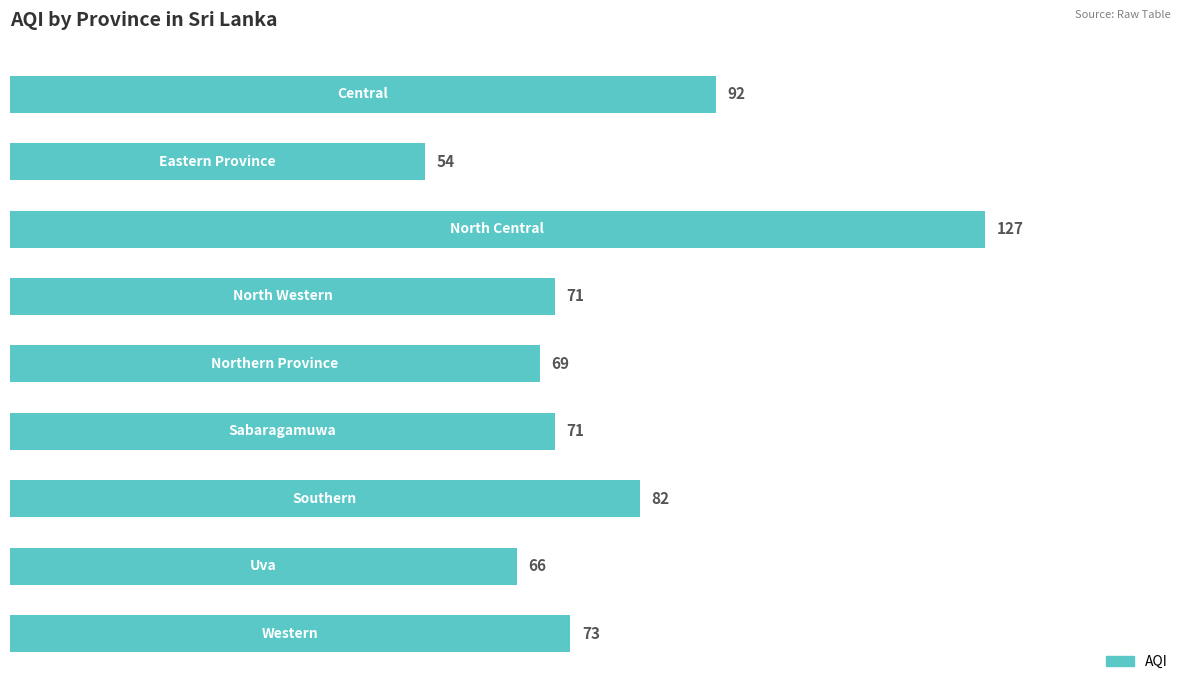

Reading bottom to top, what are all the values shown in this chart?

73	66	82	71	69	71	127	54	92